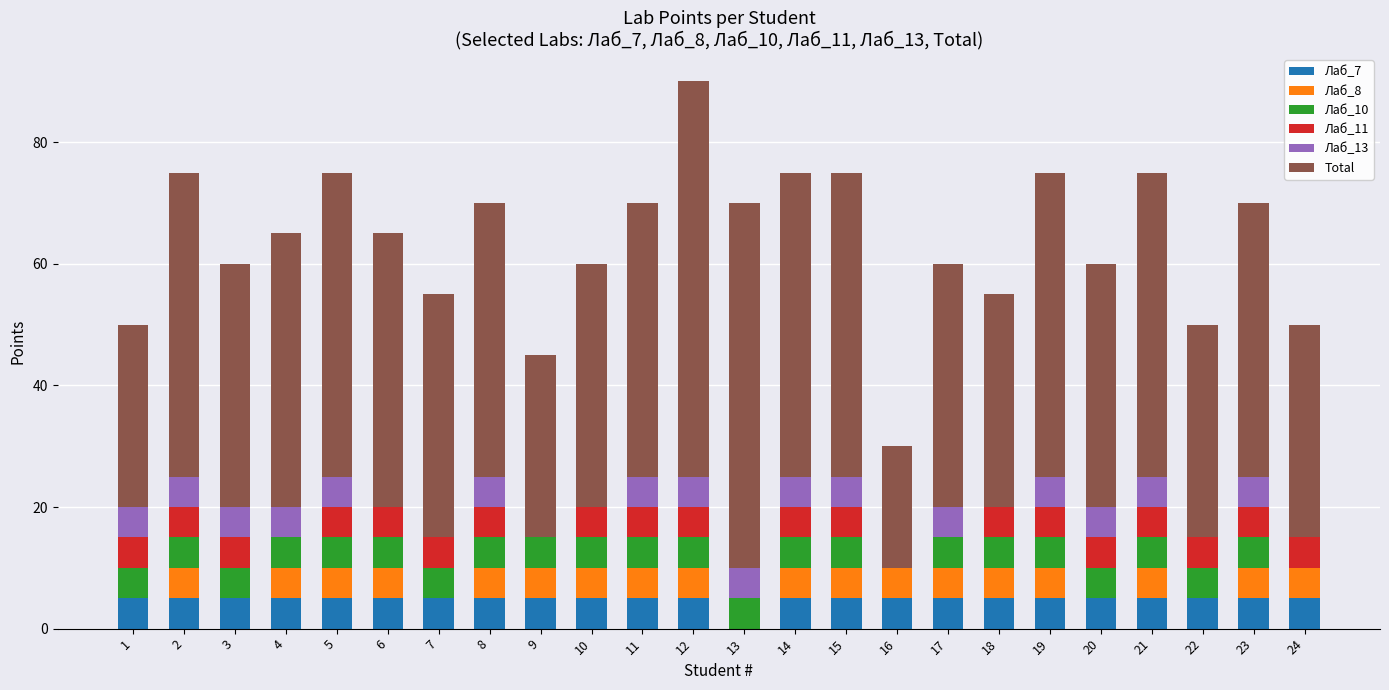

What is the total value across all series at 6?

65